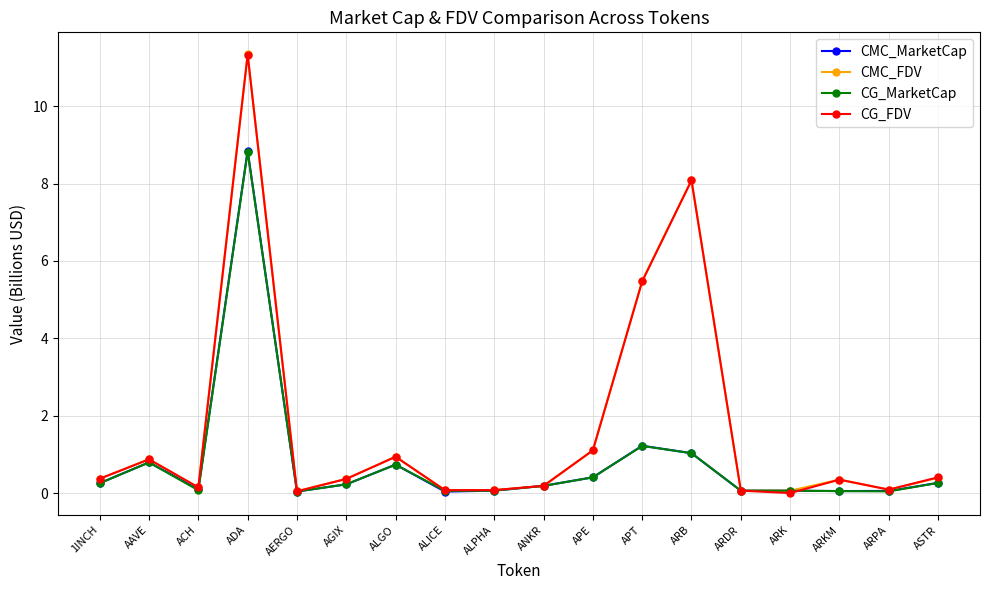

What is the total value across all series at ALPHA?

0.3